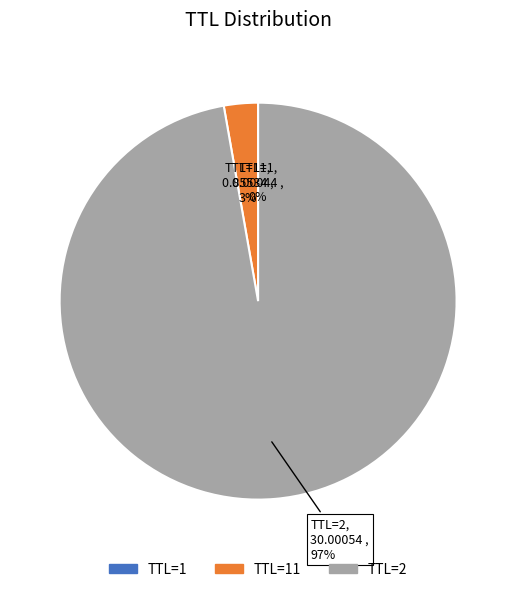

To the nearest percent, what is the average slice percentage?

33%